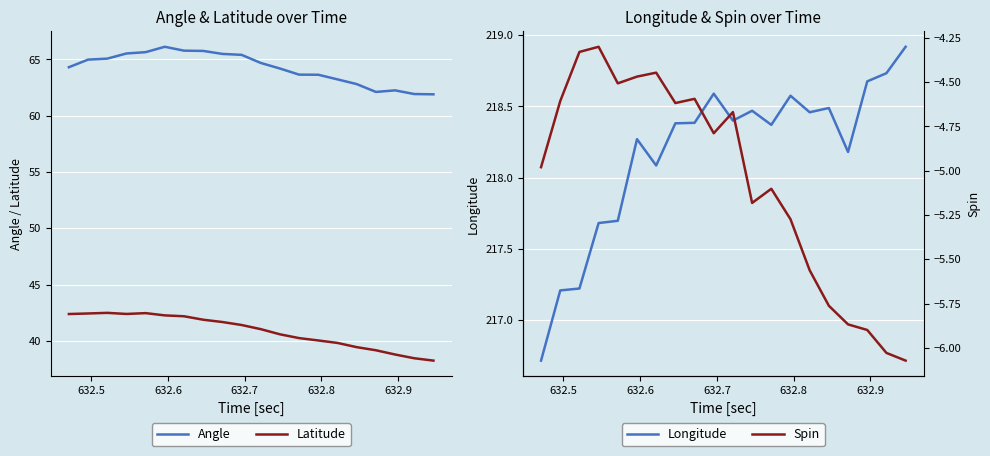

Reading left to right, what are all the values shown in this chart?

Angle: 64.3	65.0	65.1	65.5	65.6	66.1	65.8	65.7	65.5	65.4	64.7	64.2	63.6	63.6	63.2	62.8	62.1	62.2	61.9	61.9
Latitude: 42.4	42.4	42.5	42.4	42.5	42.3	42.2	41.9	41.7	41.4	41.0	40.6	40.2	40.0	39.8	39.4	39.2	38.8	38.5	38.3
Longitude: 216.7	217.2	217.2	217.7	217.7	218.3	218.1	218.4	218.4	218.6	218.4	218.5	218.4	218.6	218.5	218.5	218.2	218.7	218.7	218.9
Spin: -5.0	-4.6	-4.3	-4.3	-4.5	-4.5	-4.4	-4.6	-4.6	-4.8	-4.7	-5.2	-5.1	-5.3	-5.6	-5.8	-5.9	-5.9	-6.0	-6.1